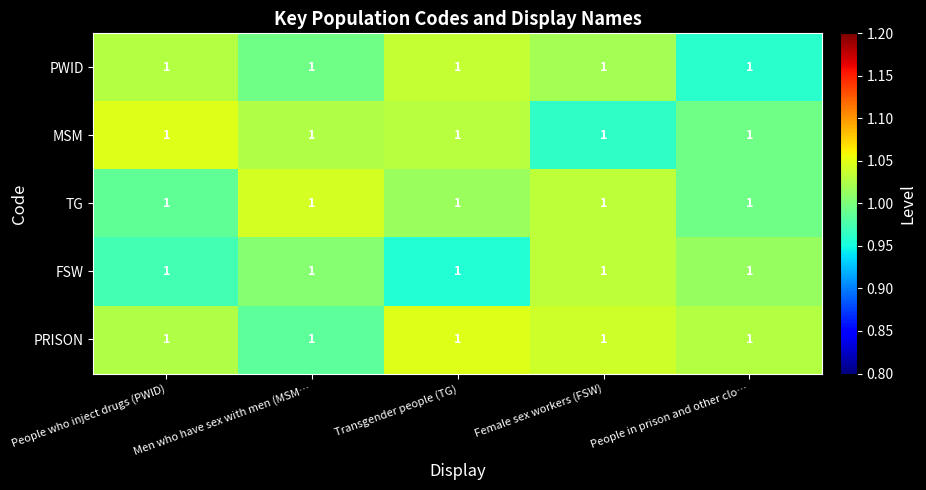

The PWID series shows 1.6 at Female sex workers (FSW). True or false?

False